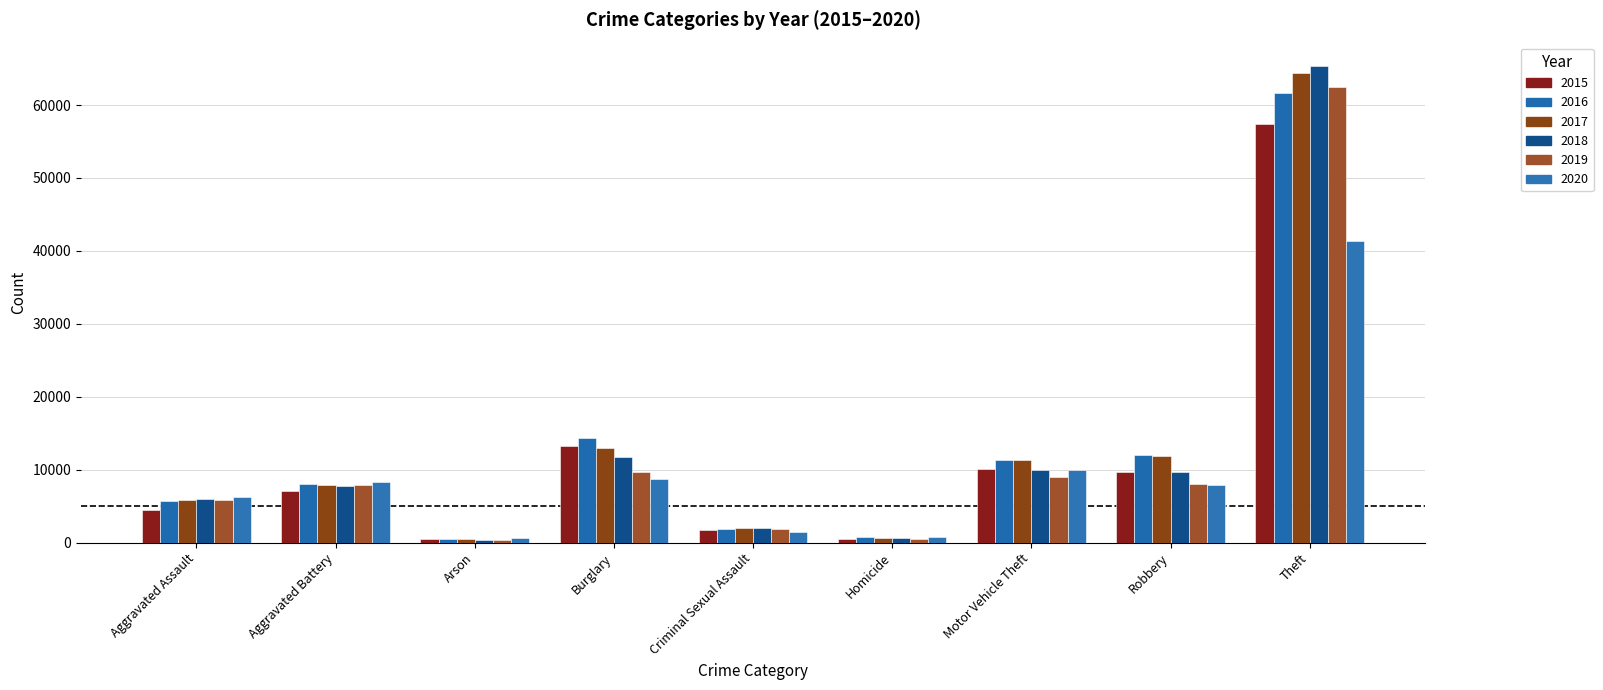

The 2016 series shows 3641 at Aggravated Assault. True or false?

False